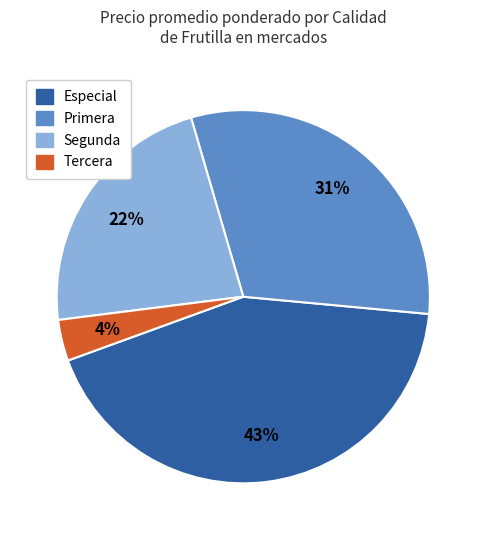

To the nearest percent, what is the difference between the largest and smallest slice percentages?

39%